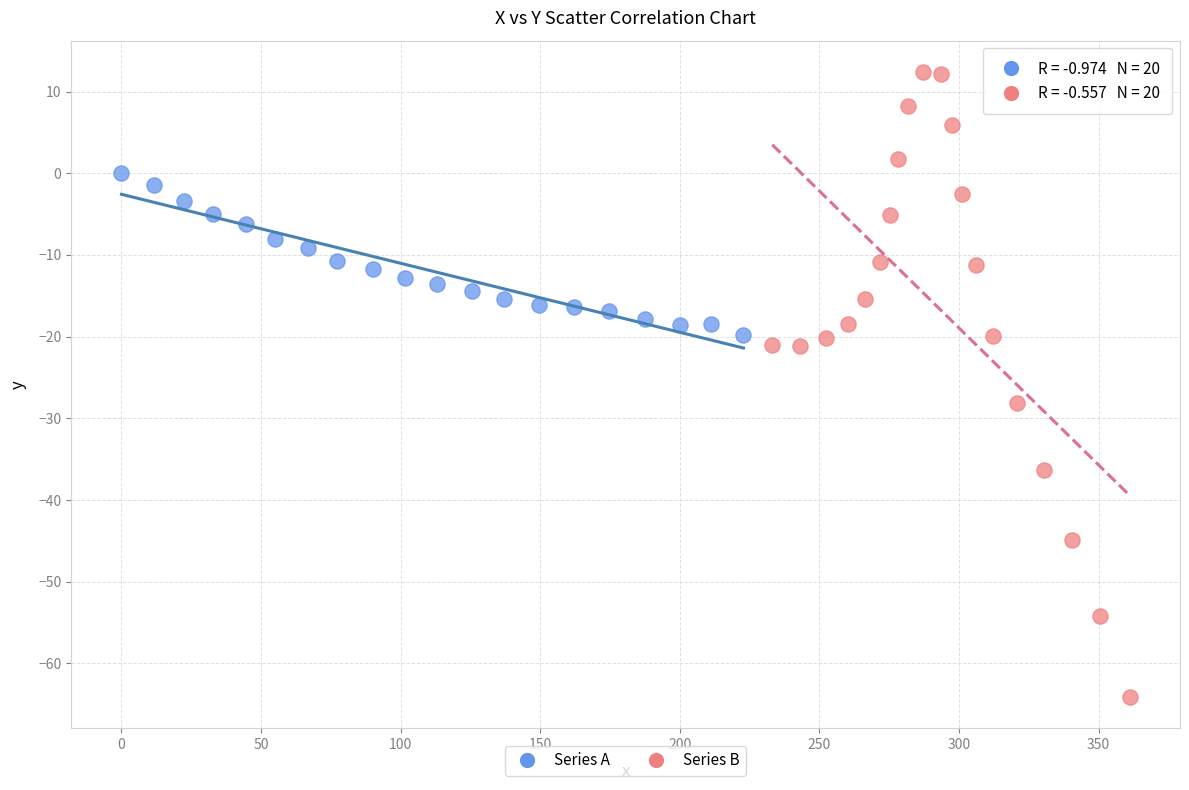

Which series contains the highest Y value?

Series B